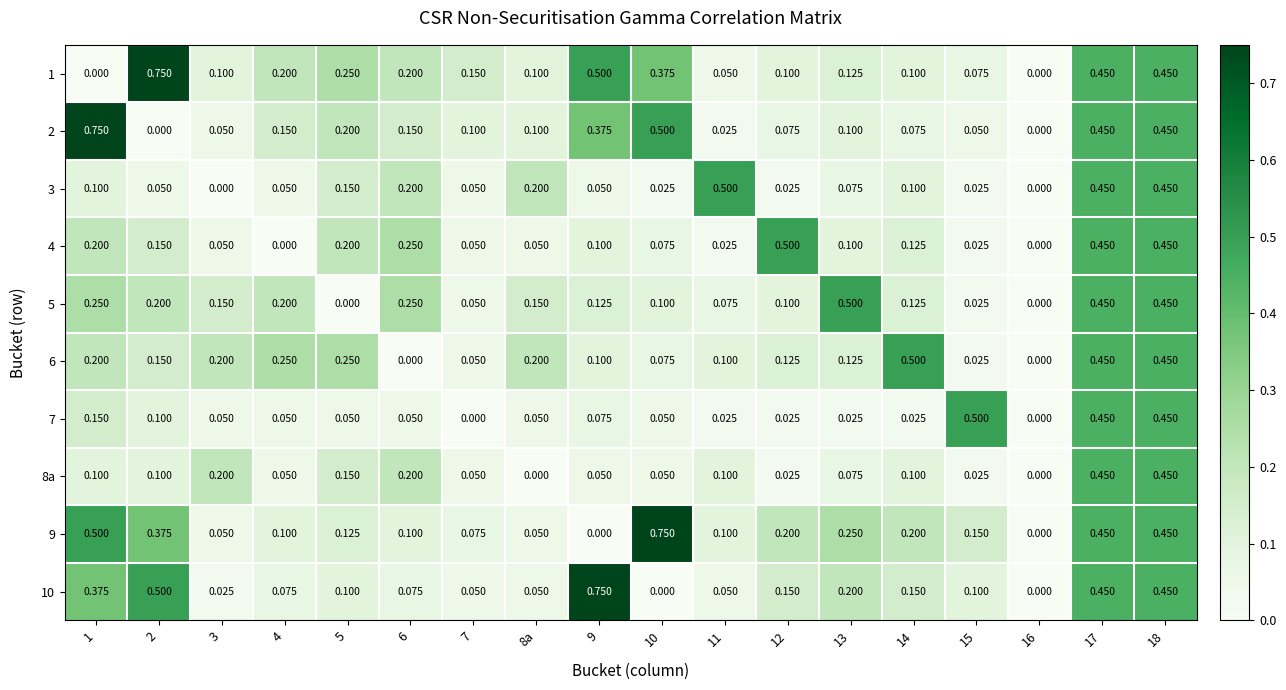

How many values in 2 are above zero?

16